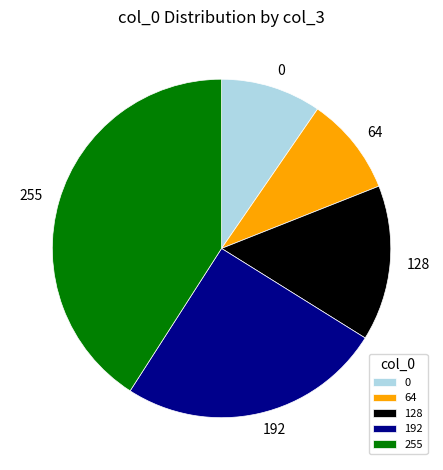

Do 64 and 192 together represent more than half of the pie?

No